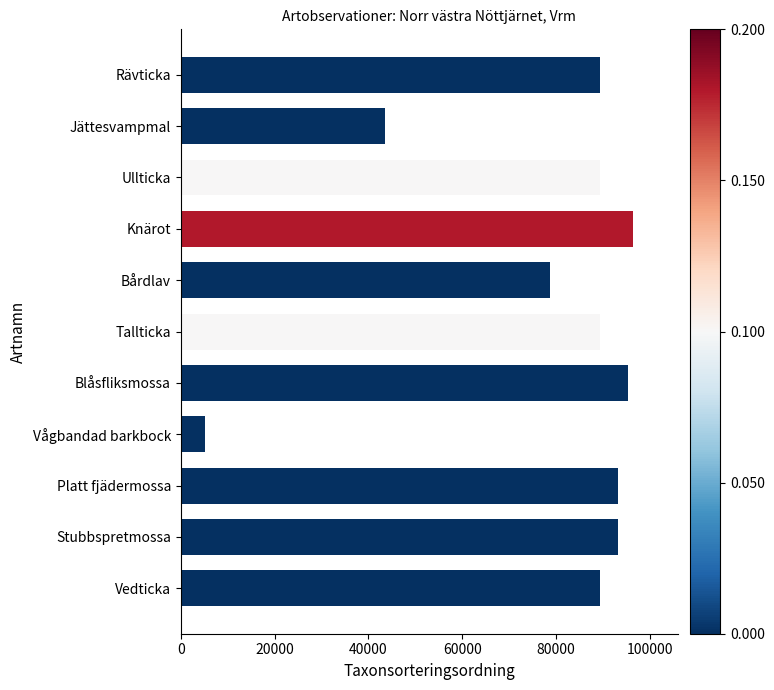

The chart shows a value of 57340 at Knärot. True or false?

False